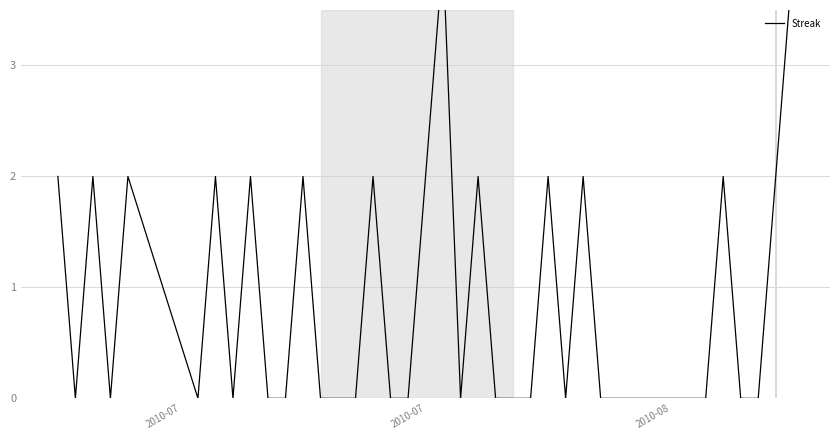

How many distinct data groups are displayed?

1